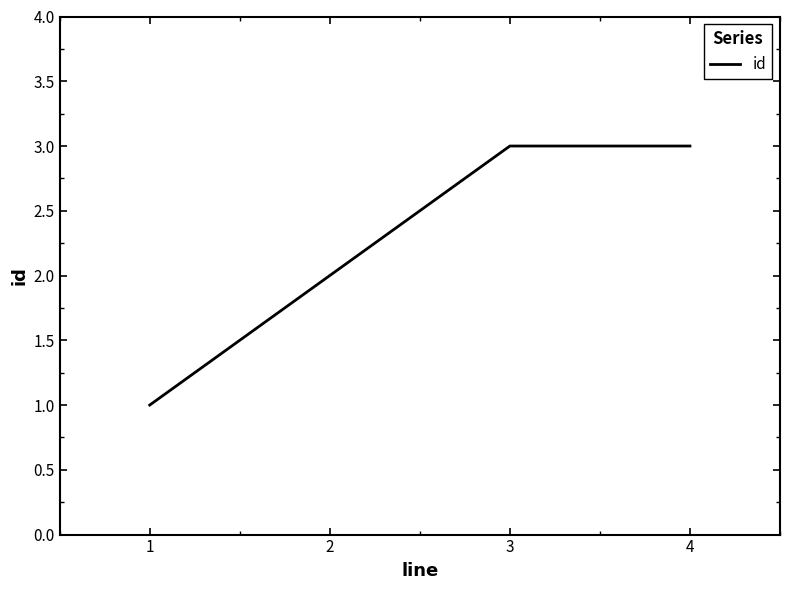

What is the difference between the maximum and minimum values?

2